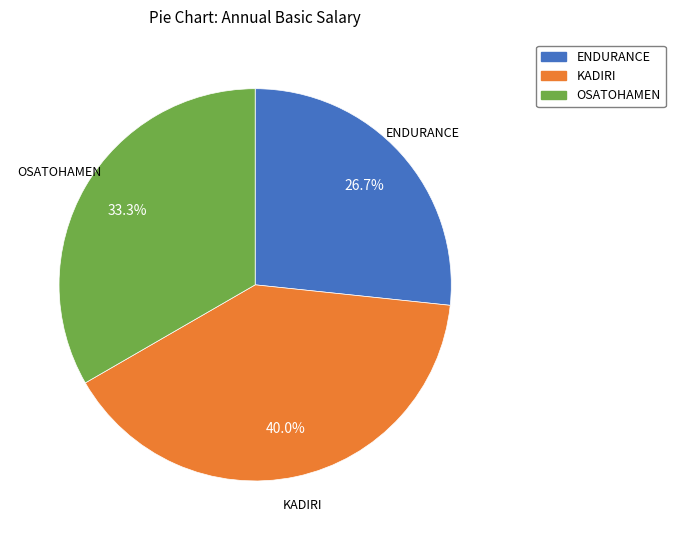

The OSATOHAMEN slice represents 33% of the pie. True or false?

True